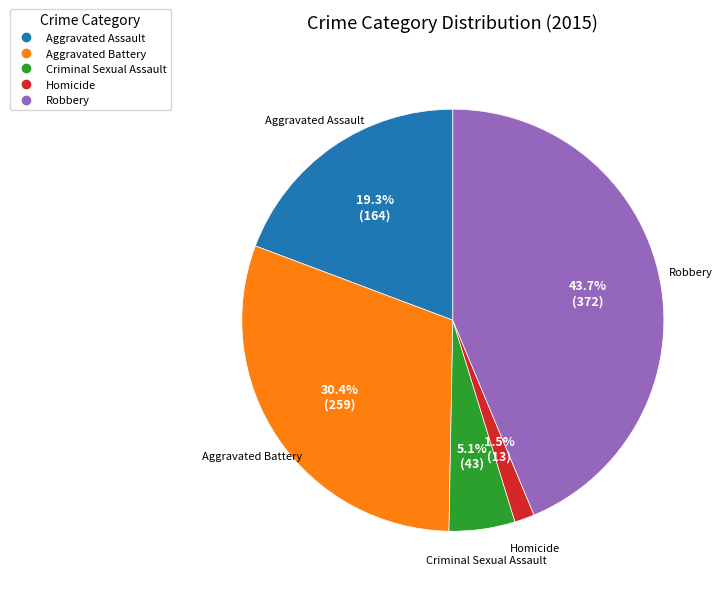

Count the number of slices in the pie.

5